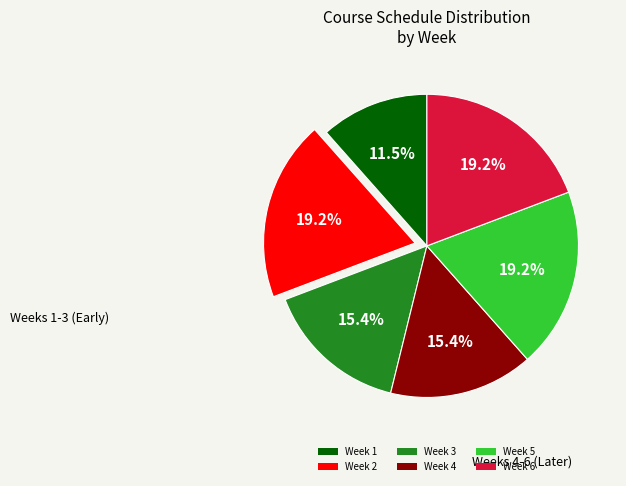

Approximately how many times larger is the value at Week 1 compared to Week 5?

0.6